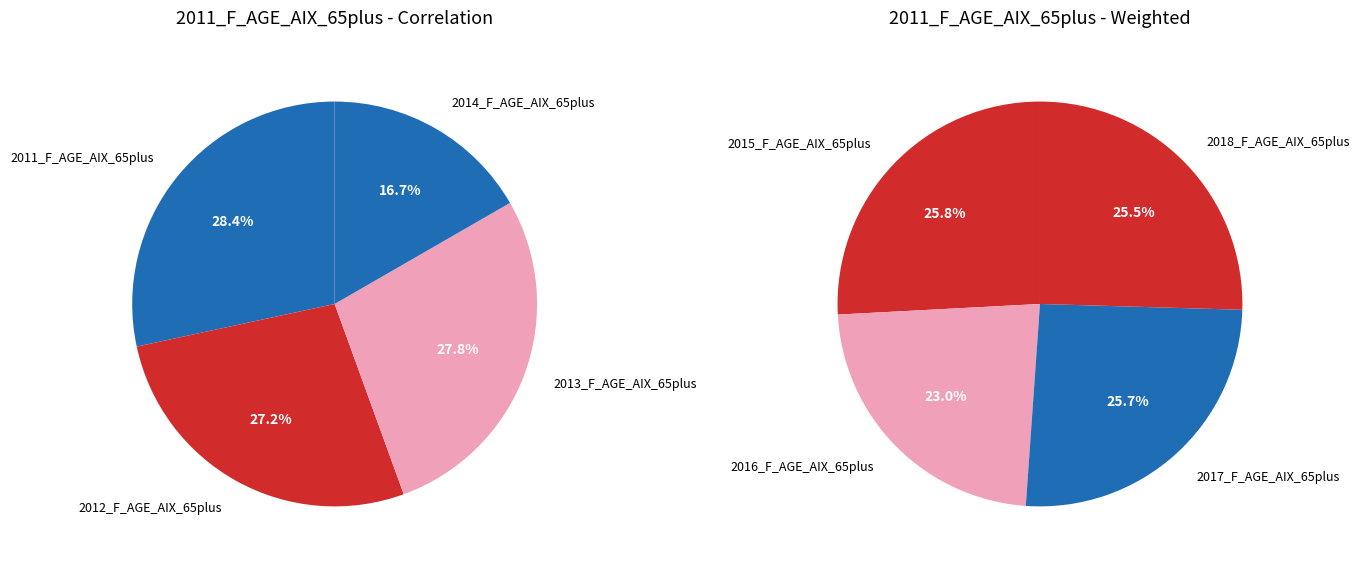

Which category has the smallest portion of the pie?

2014_F_AGE_AIX_65plus